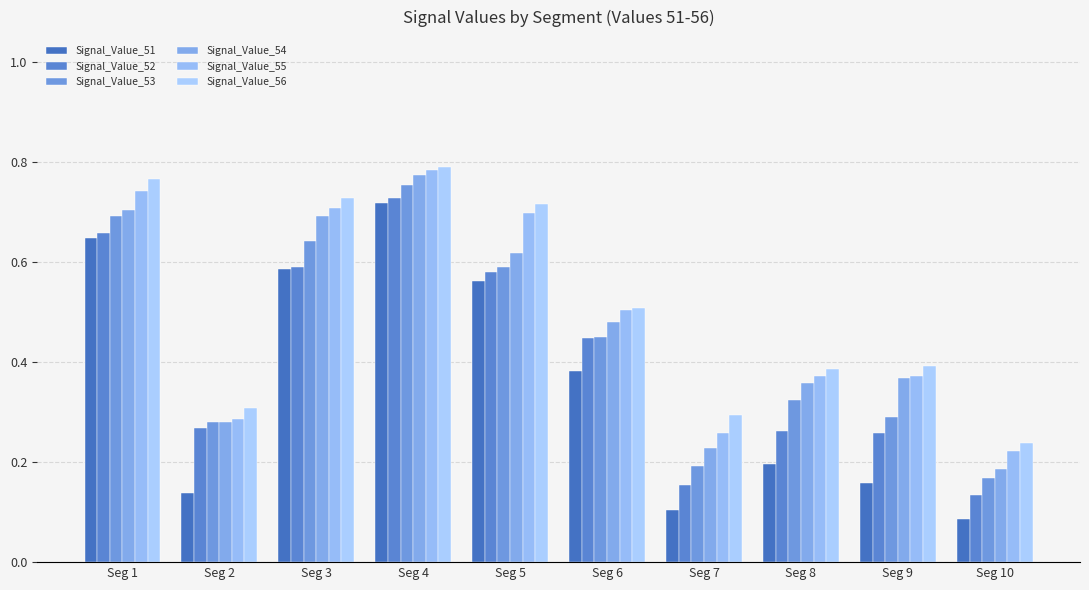

Which series changed the most between Seg 1 and Seg 9?

Signal_Value_51